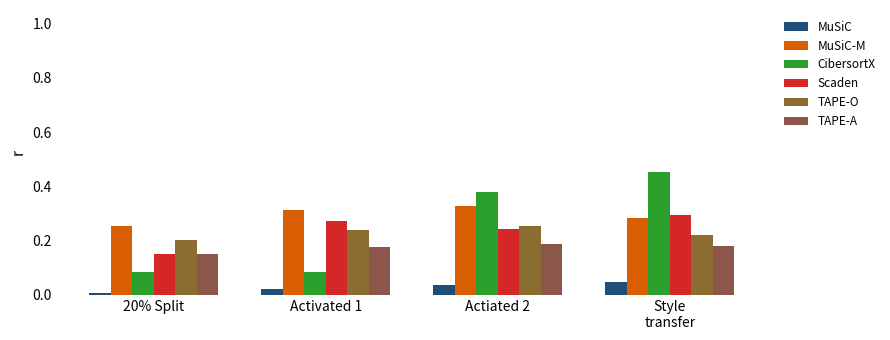

What position from the left is Actiated 2?

3